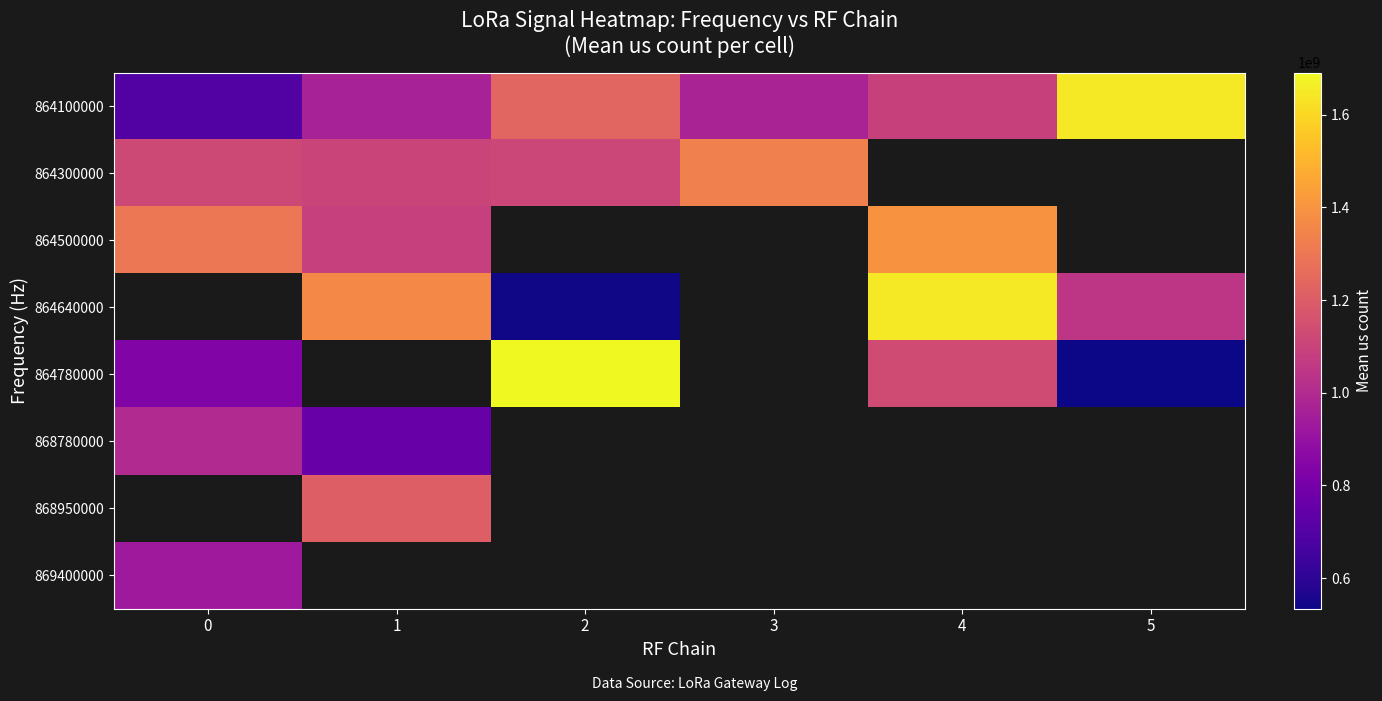

Which label corresponds to the smallest value in the chart?

5